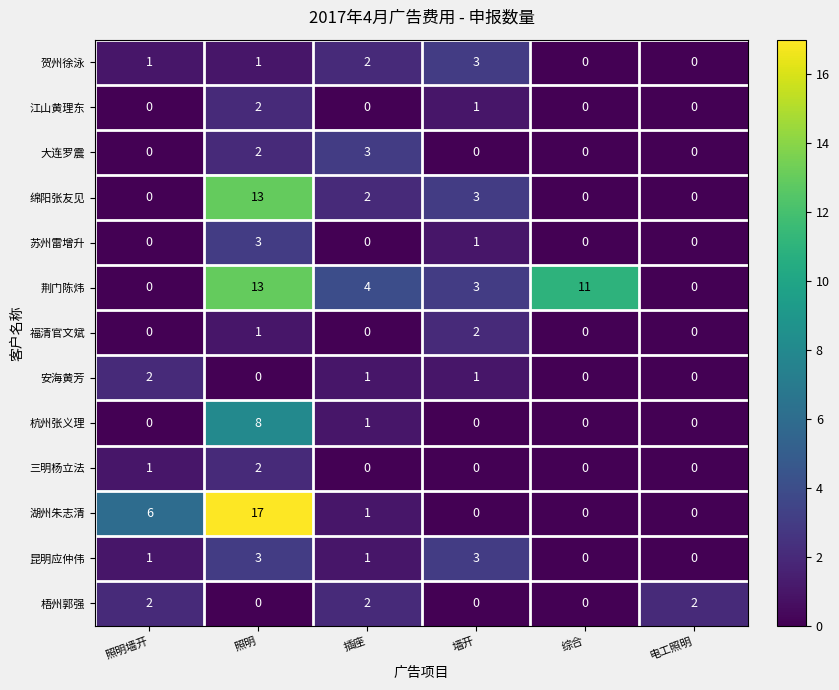

Which series has the largest range (max minus min)?

湖州朱志清